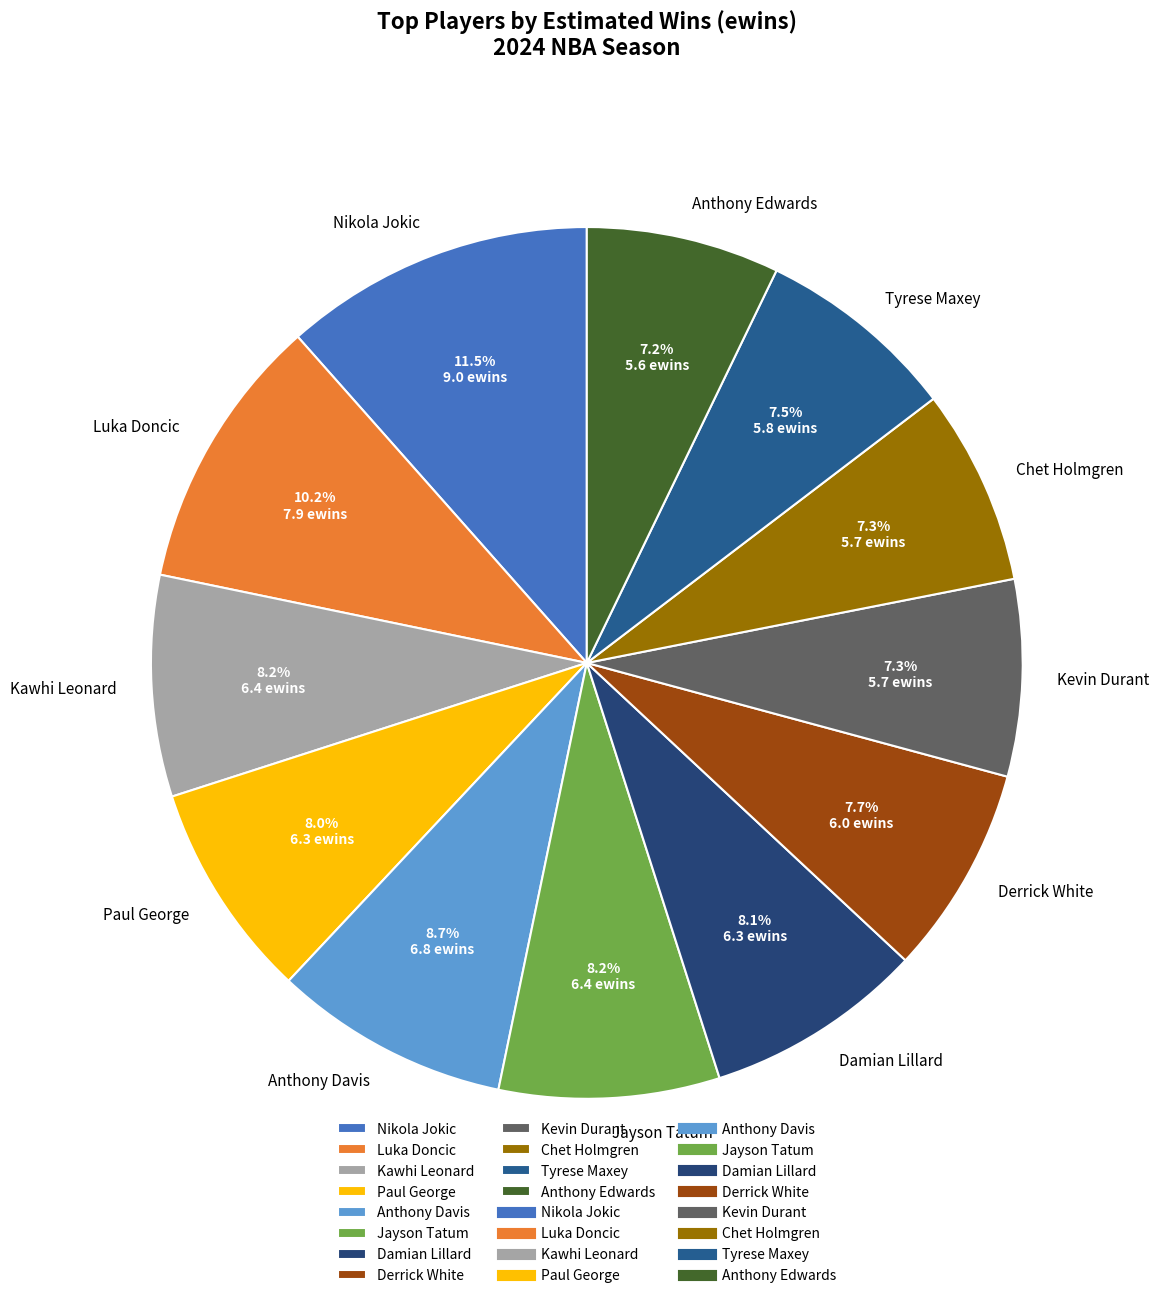

Count the number of slices in the pie.

12